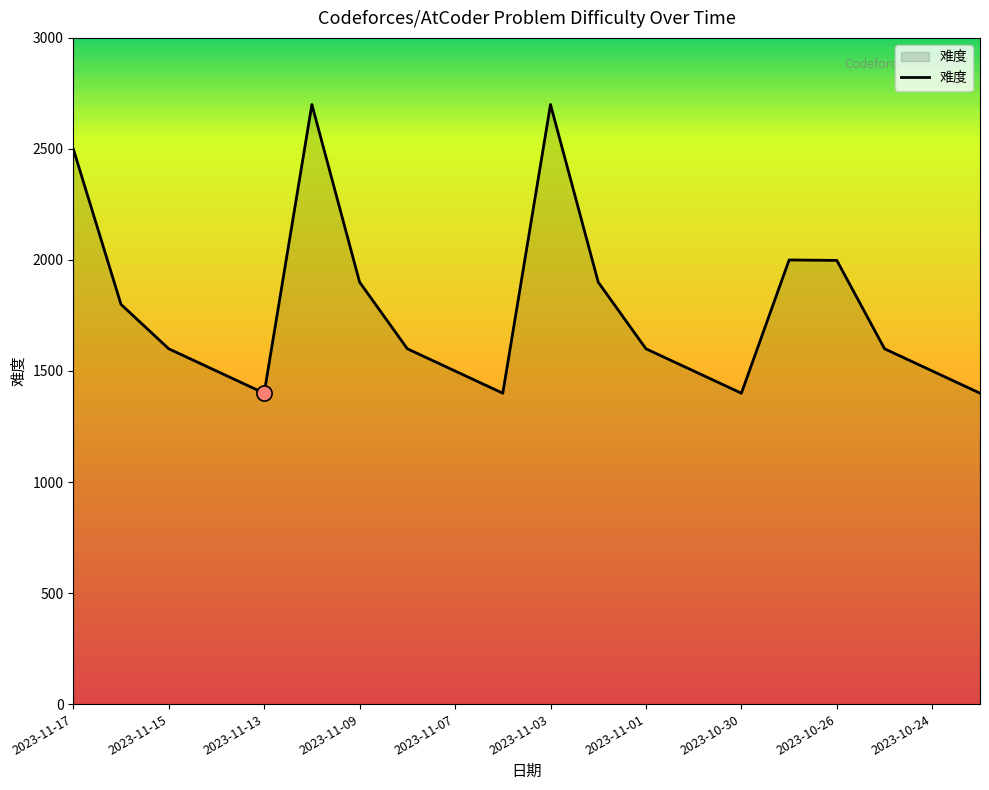

What is the maximum value shown in the chart?

2700